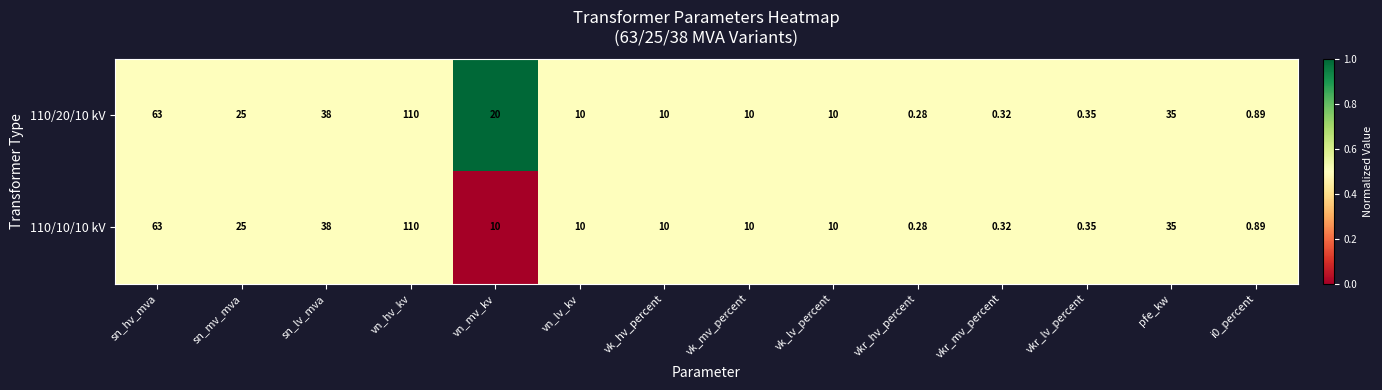

Which label corresponds to the smallest value in the chart?

vkr_hv_percent